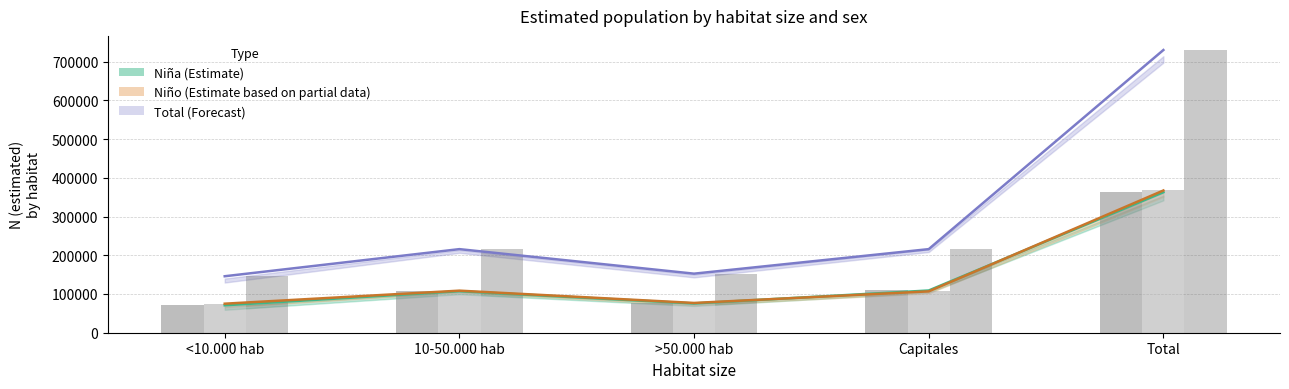

Are the bars horizontal?

No